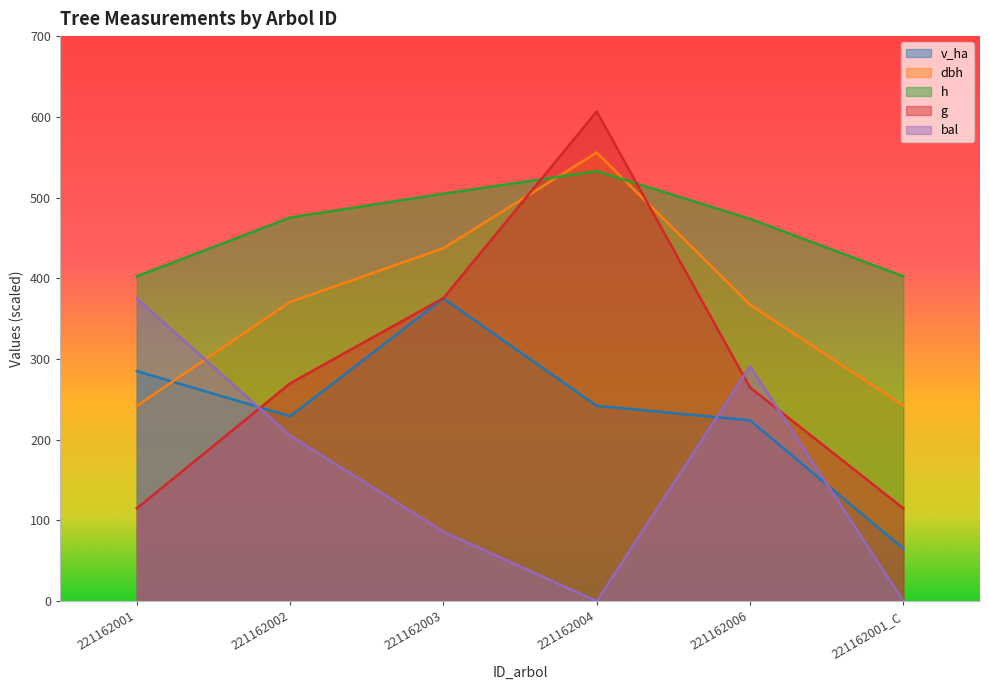

Reading left to right, what are all the values shown in this chart?

v_ha: 221162001=285.0	221162002=229.0	221162003=375.0	221162004=242.0	221162006=224.0	221162001_C=65.0
dbh: 221162001=242.0	221162002=370.6	221162003=437.2	221162004=555.8	221162006=367.2	221162001_C=242.0
h: 221162001=402.4	221162002=475.2	221162003=504.8	221162004=532.8	221162006=473.6	221162001_C=402.4
g: 221162001=115.0	221162002=269.8	221162003=375.4	221162004=606.6	221162006=264.7	221162001_C=115.0
bal: 221162001=375.0	221162002=205.0	221162003=86.0	221162004=0.0	221162006=291.0	221162001_C=0.0